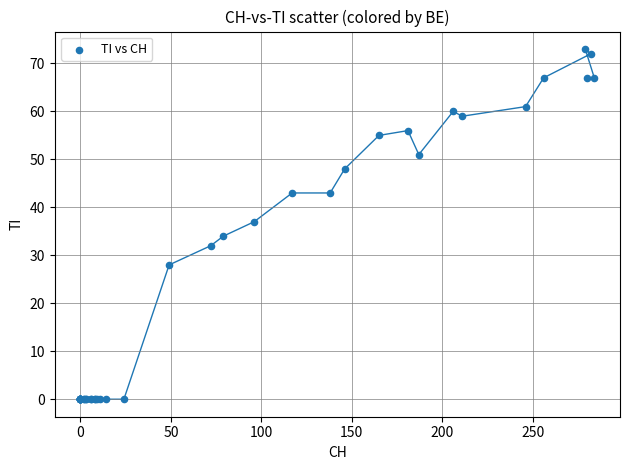

What Y value in the scatter plot is closest to 36?

37